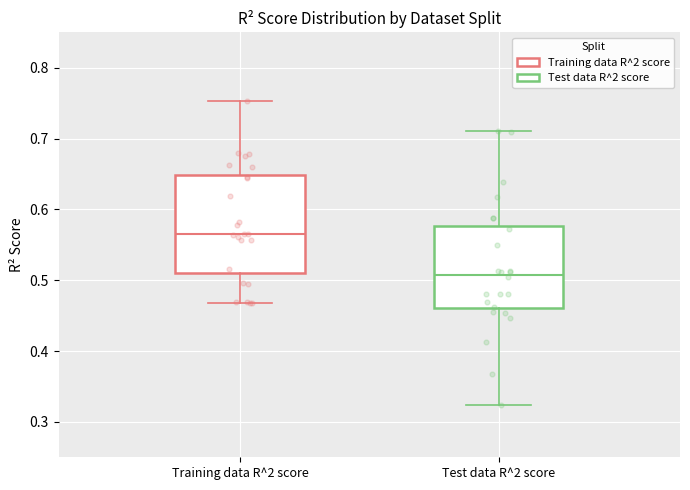

Which box's median line is the lowest?

Test data R^2 score